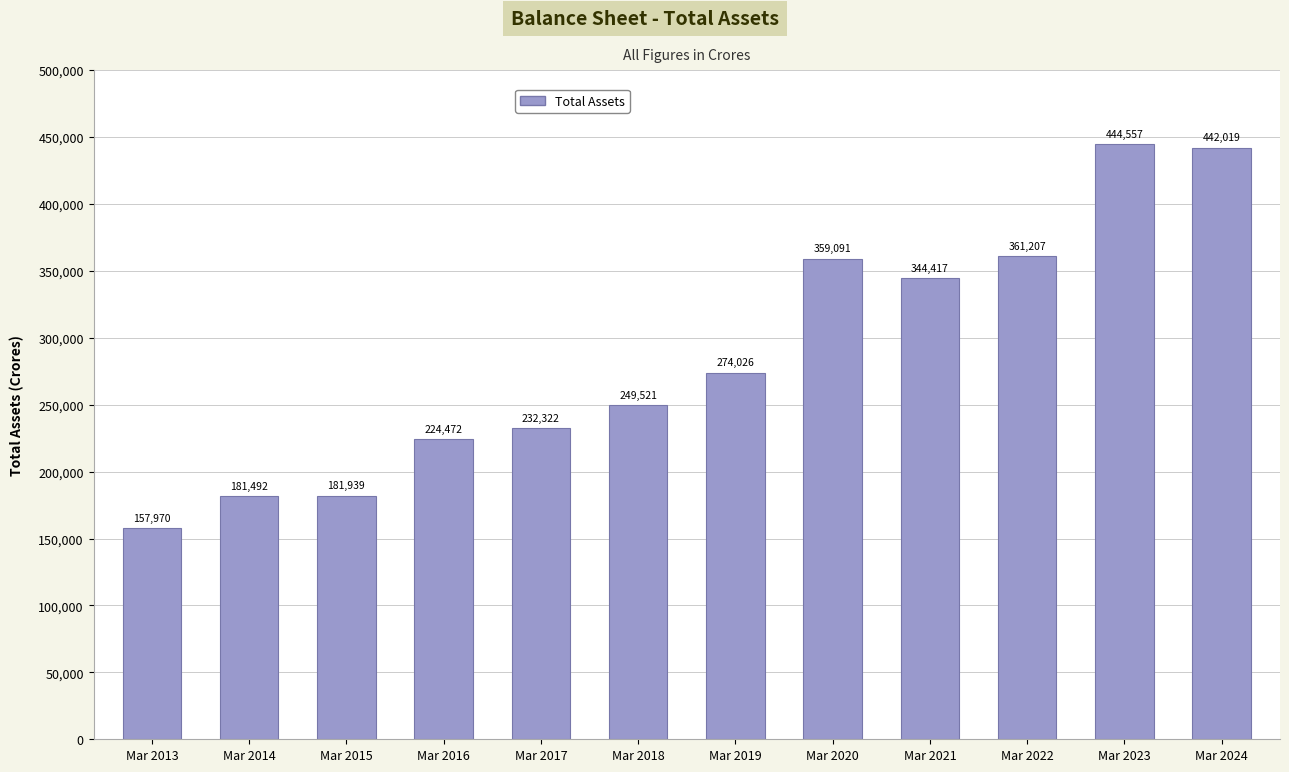

What is the sum of all values?

3453033